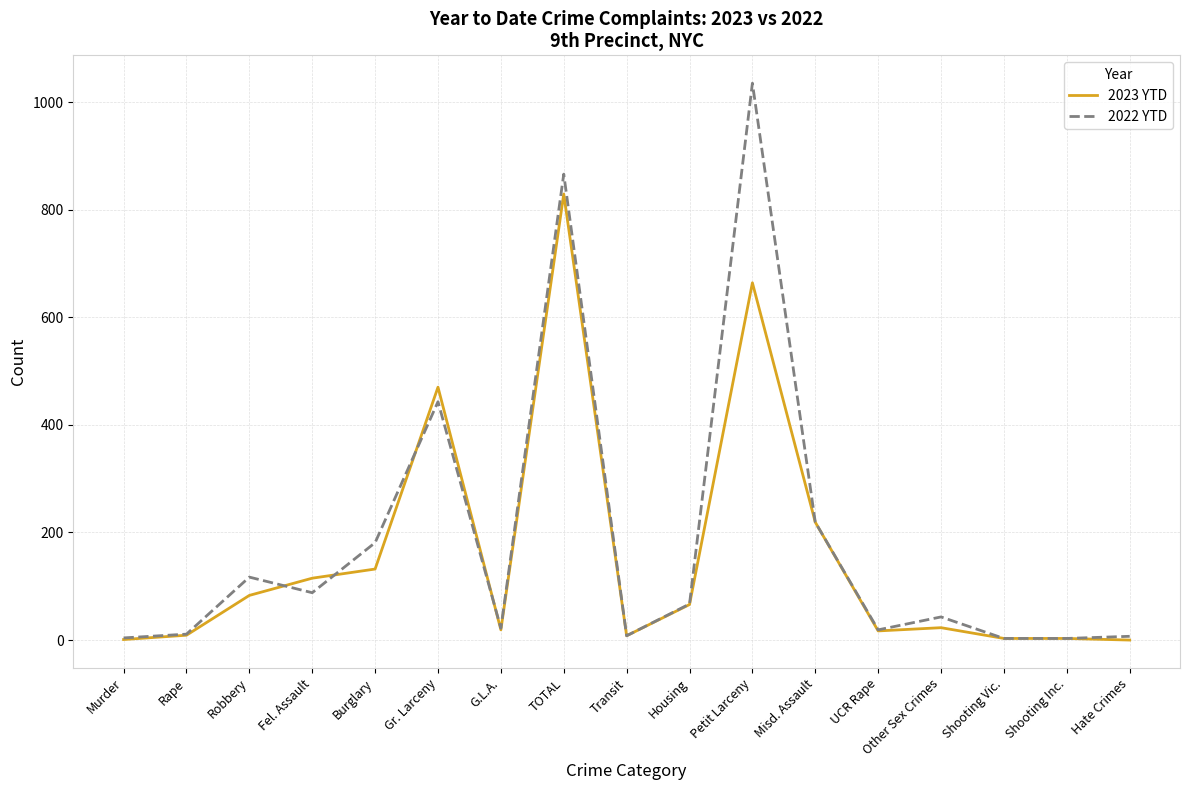

What is the sum of the 2023 YTD values at Hate Crimes and G.L.A.?

19